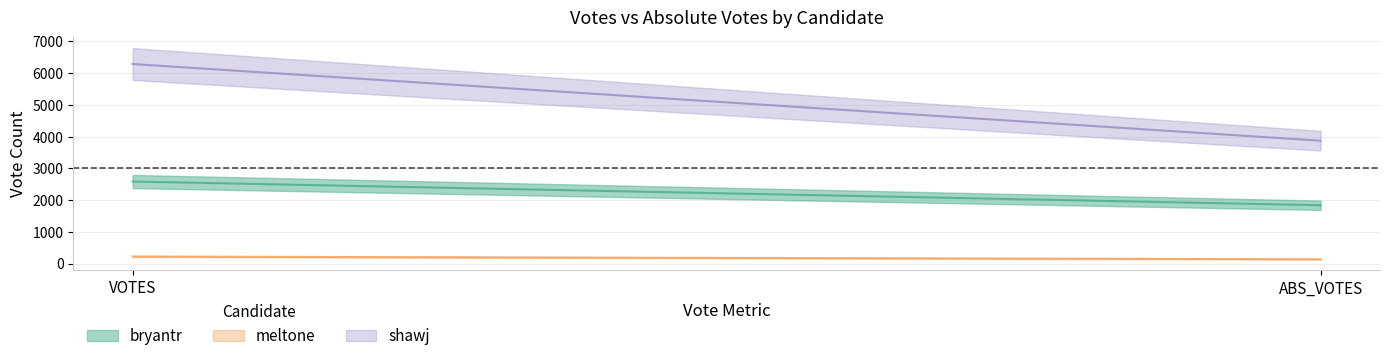

Is the value of shawj at ABS_VOTES greater than the value of bryantr at VOTES?

Yes